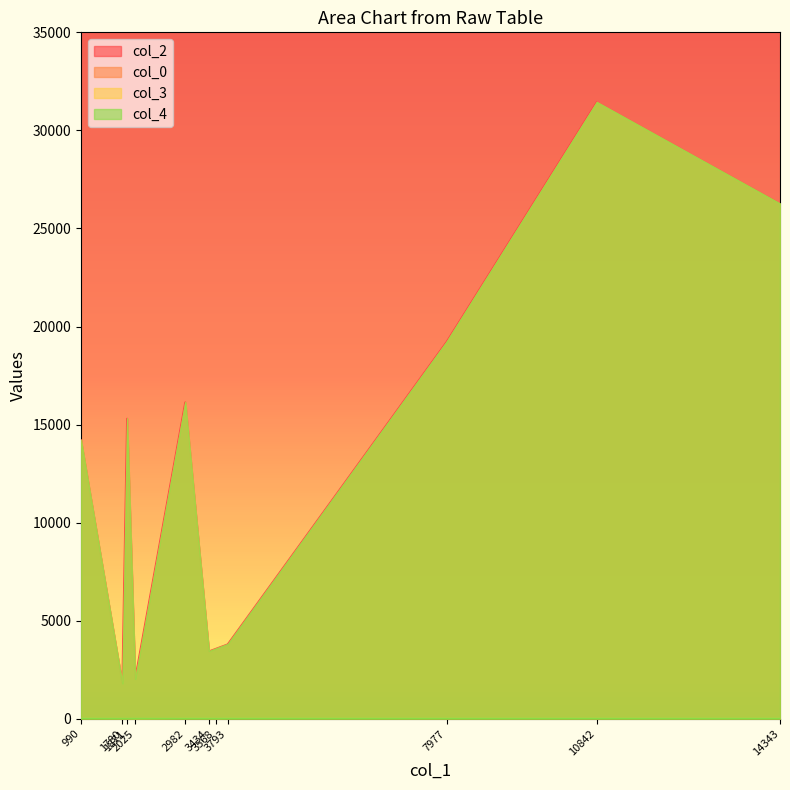

Which category has the lowest value across all series?

2025